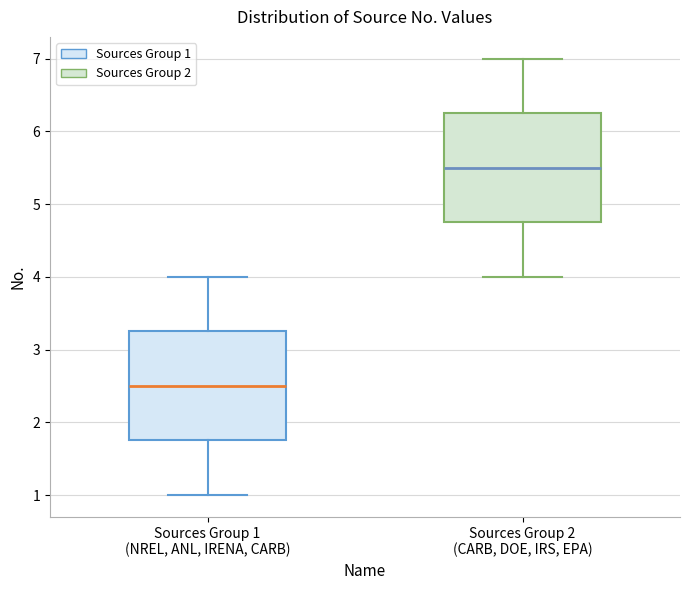

Which box's median line is the highest?

Sources Group 2 (CARB, DOE, IRS, EPA)